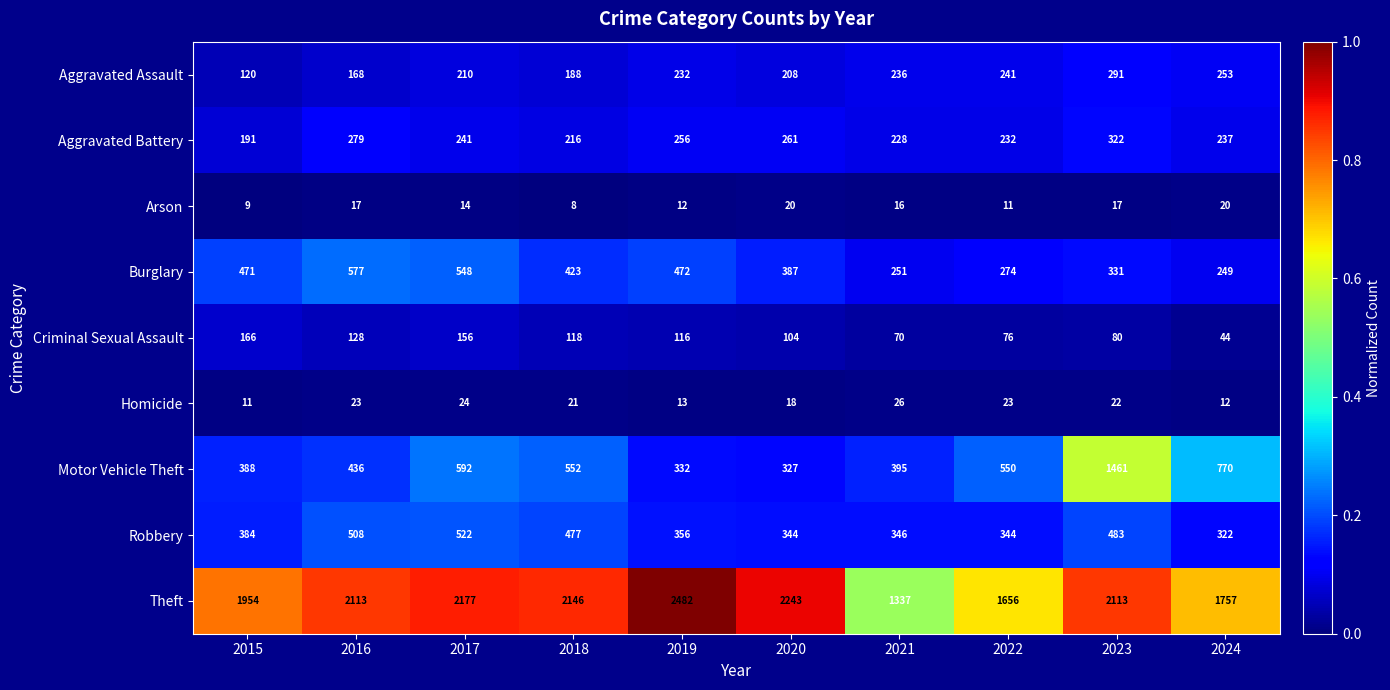

True or false: Robbery has a value of 322 at 2024.

True